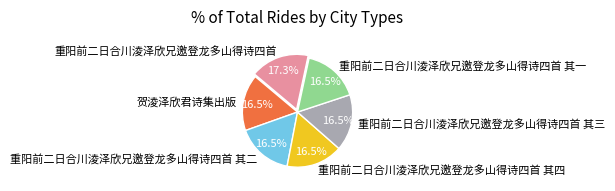

Count the number of slices in the pie.

6